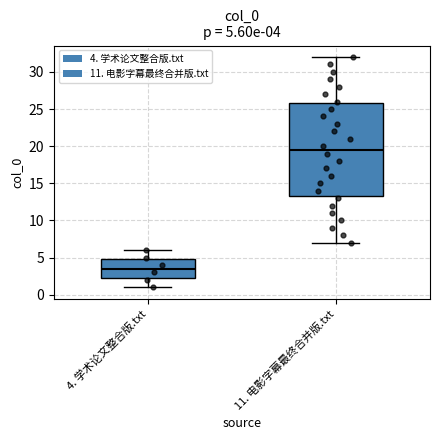

Which box has the lowest median line?

4. 学术论文整合版.txt